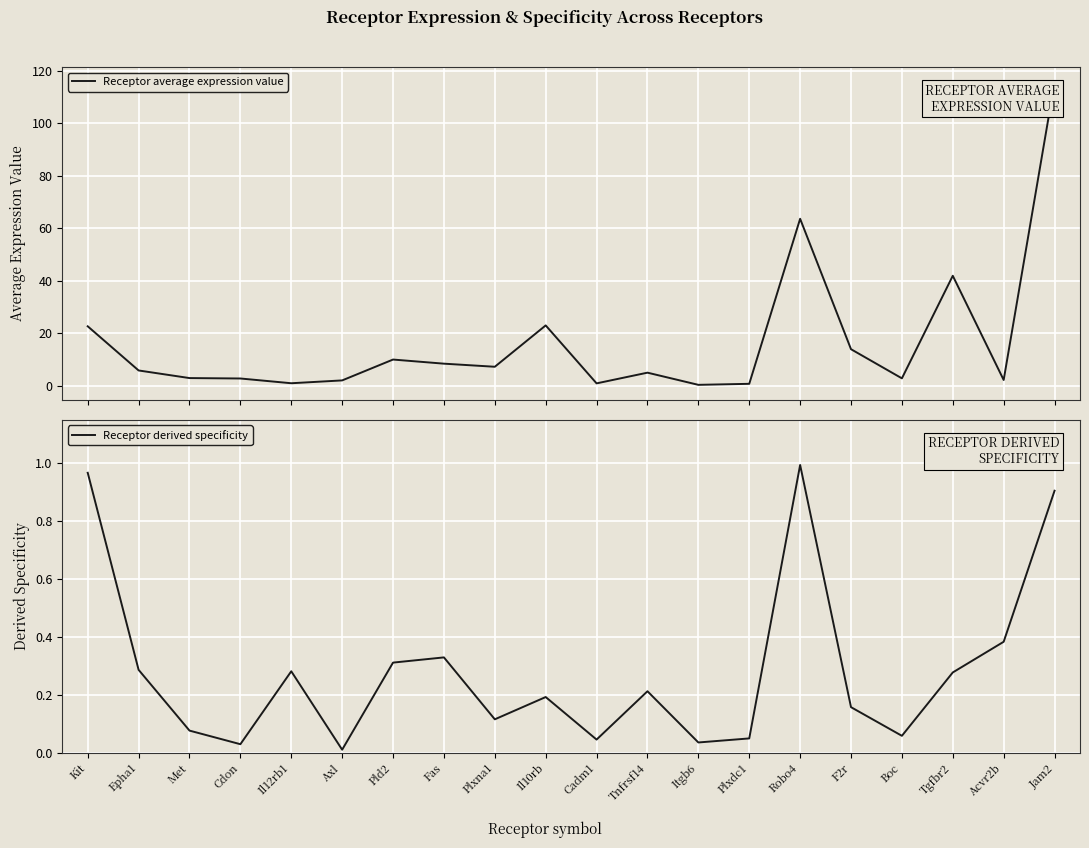

Rank the series by their maximum value, from highest to lowest.

Receptor average expression value, Receptor derived specificity